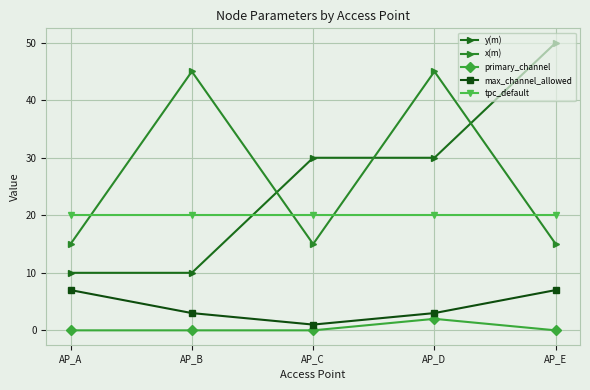

Which series has the largest total across all categories?

x(m)